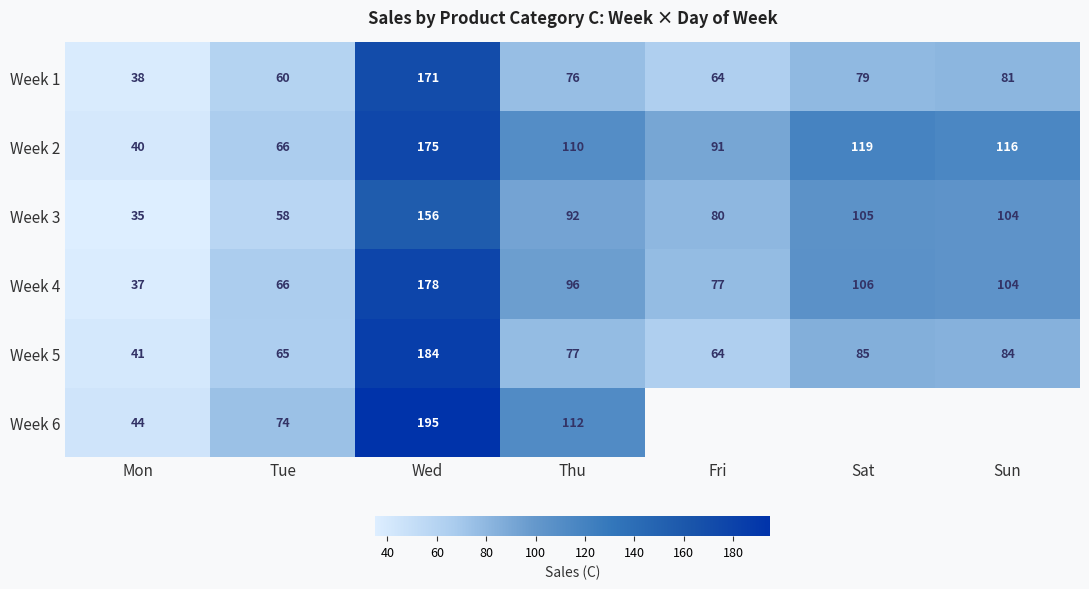

At which label is Week 2 closest to 107?

Thu